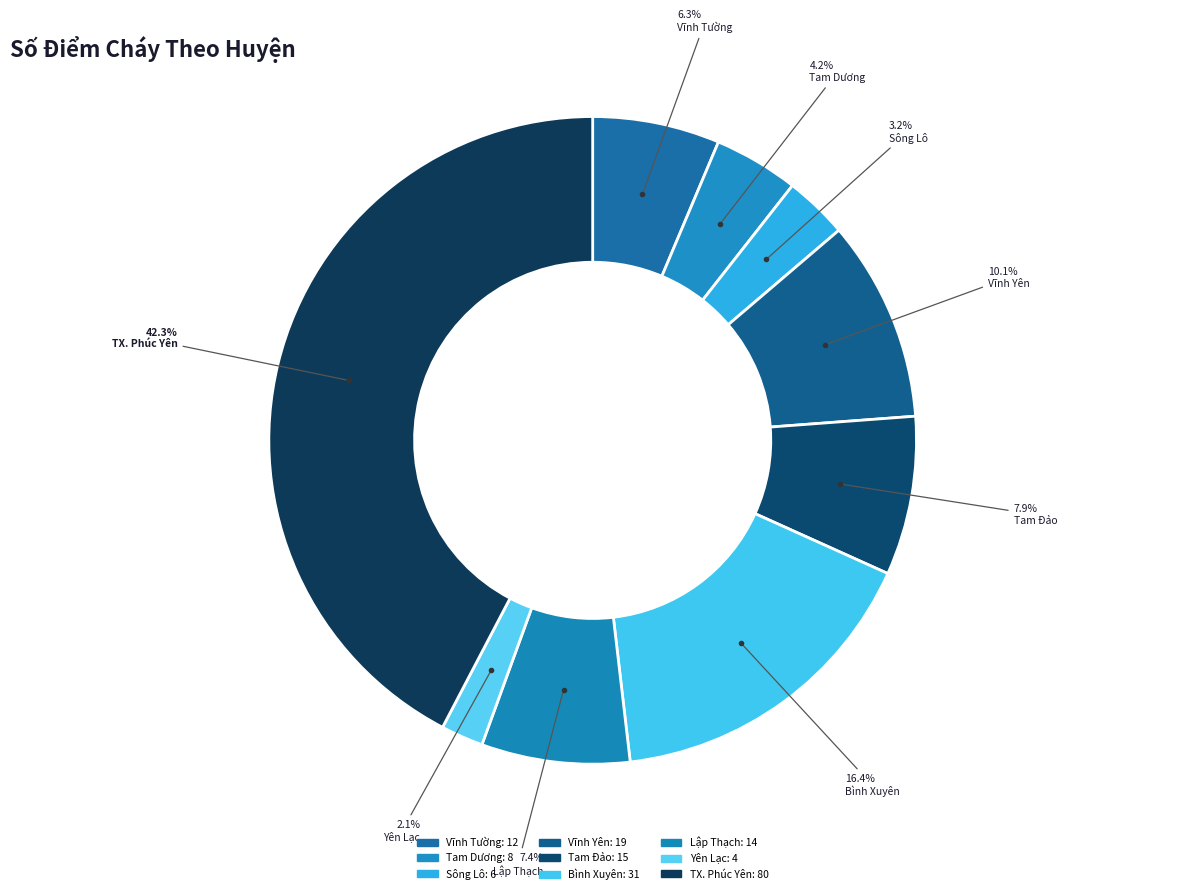

To the nearest percent, what is the combined percentage of Vĩnh Tường and Tam Đảo?

14%